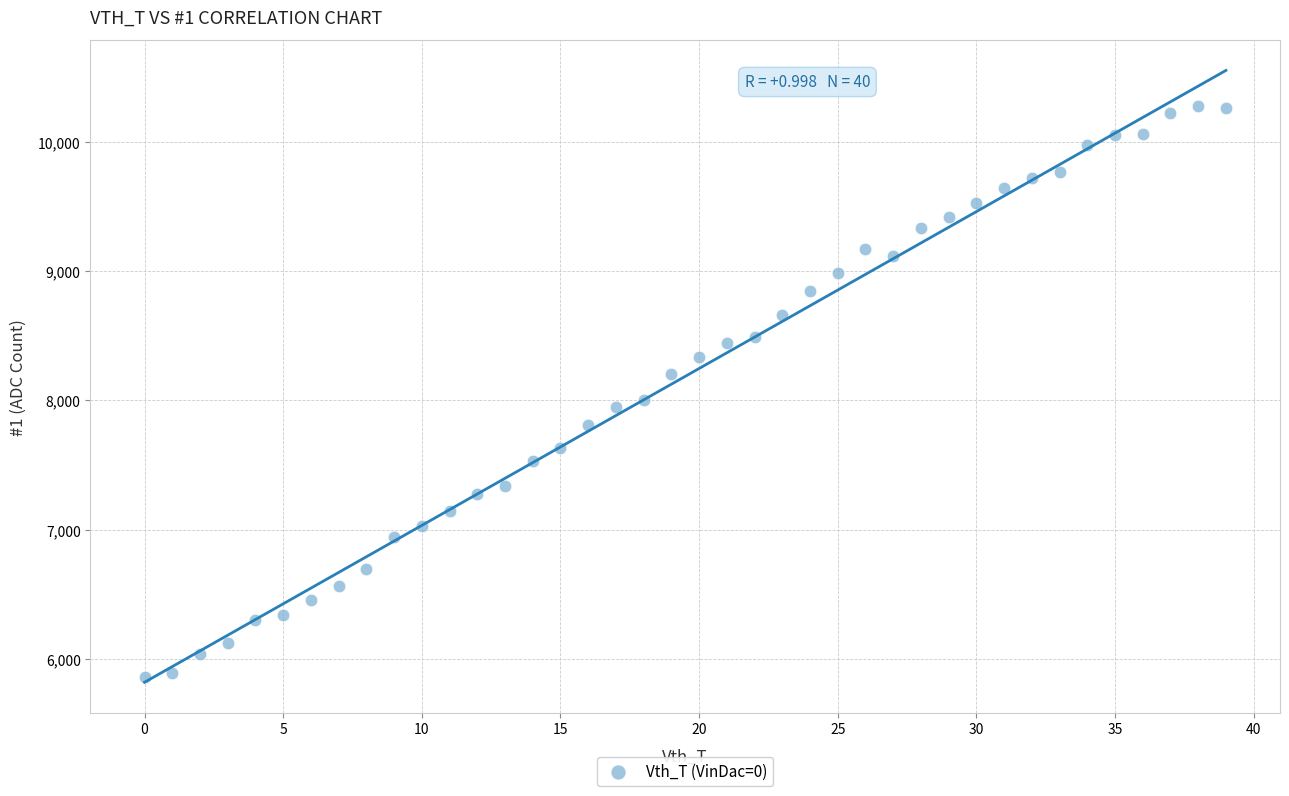

What Y value in the scatter plot is closest to 8070?

8004